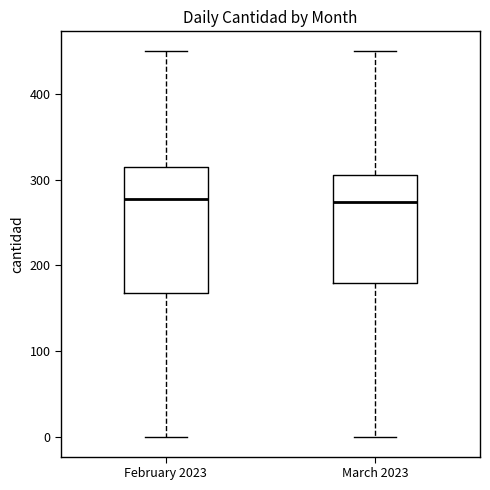

Where does the median line of the box for March 2023 sit on the y-axis? The values are not printed on the chart, so give them approximately, as read against the axis.

270